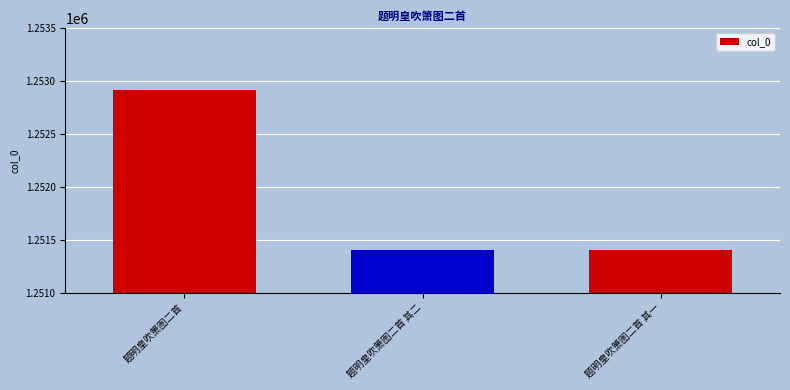

The chart shows a value of 1251401 at 题明皇吹箫图二首 其一. True or false?

True